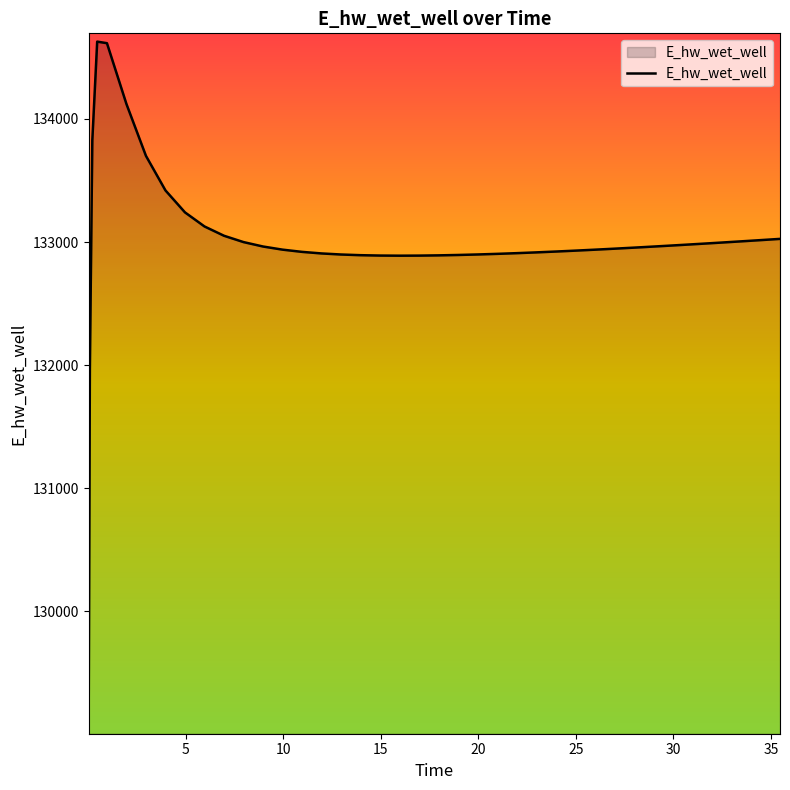

How many lines are shown in the chart?

1